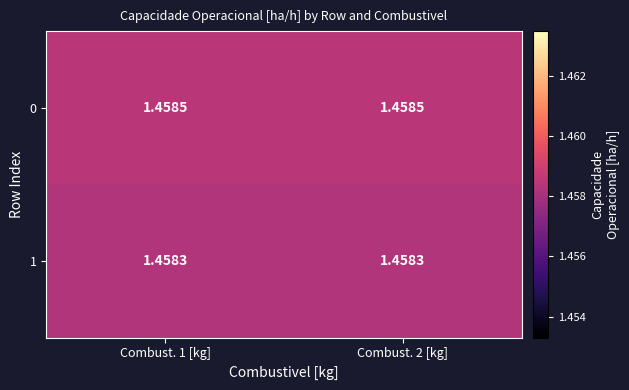

Is the value of 1 at Combust. 2 [kg] greater than the value of 0 at Combust. 2 [kg]?

No